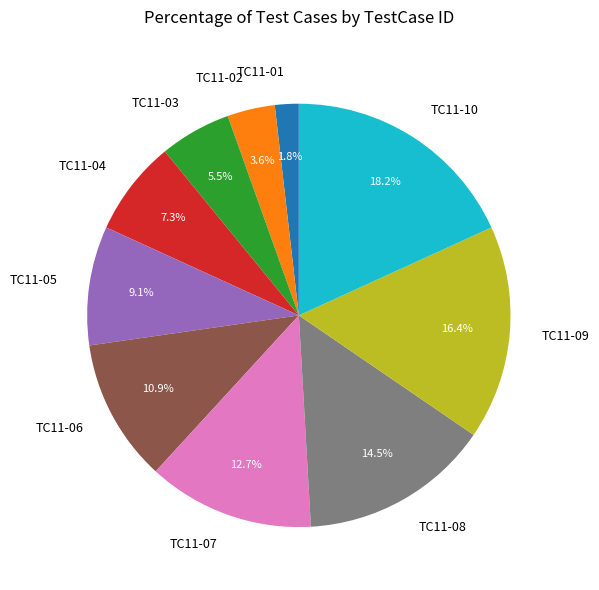

Is it true that TC11-09 is 16% of the pie?

True